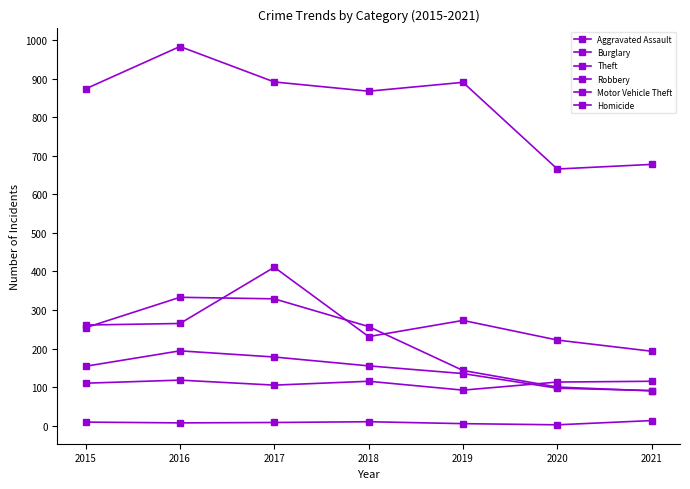

What is the difference between the highest and lowest values at 2018?

858